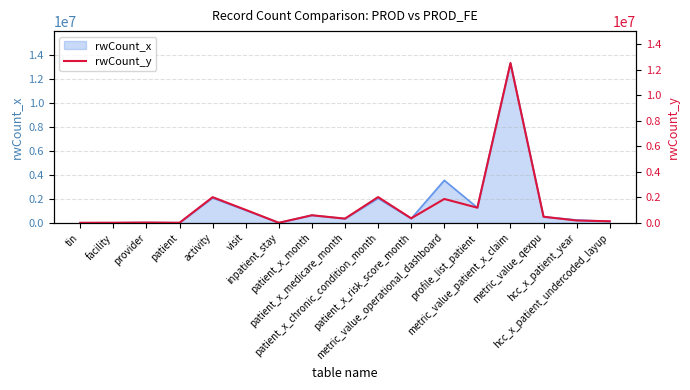

At which label does the data first exceed 356499?

activity